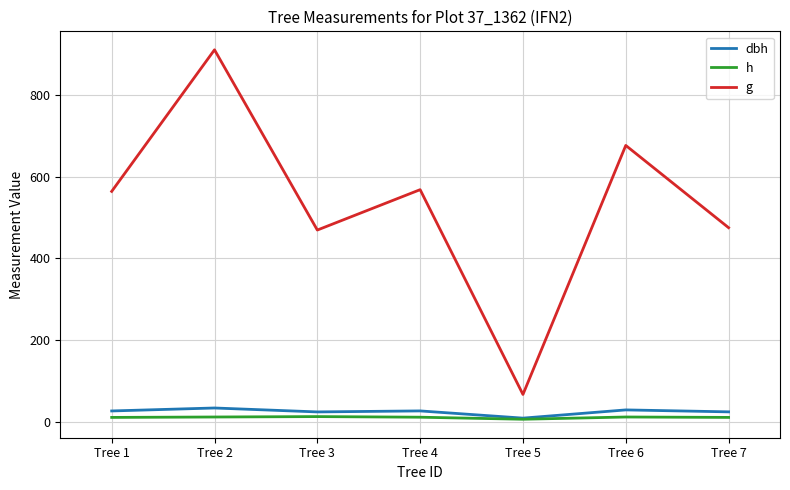

Which category has the highest value in the g series?

Tree 2